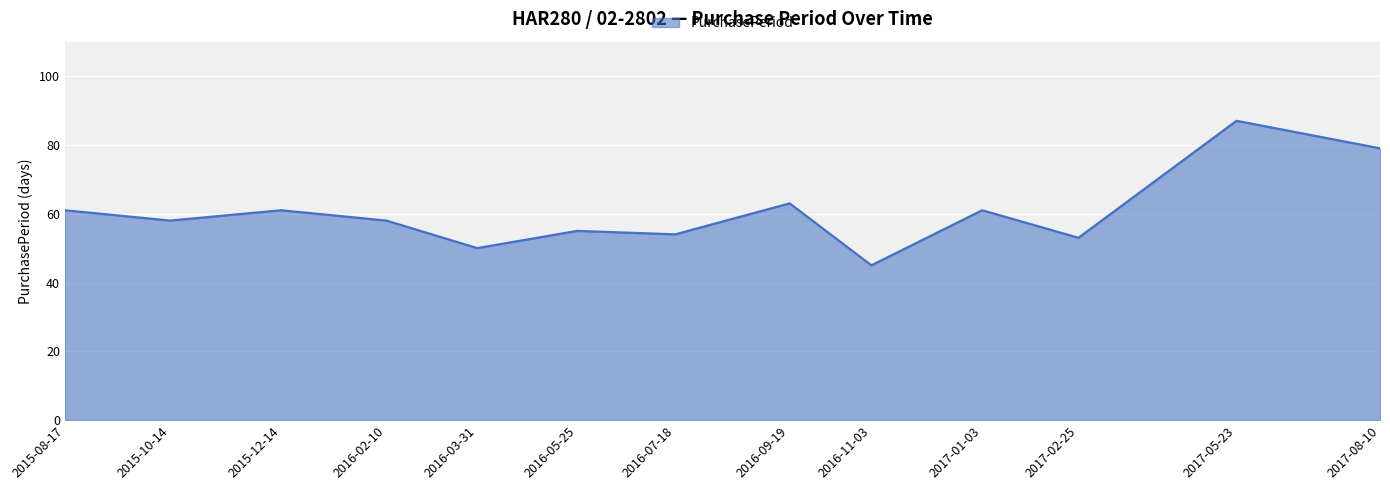

Reading left to right, extract all data points from this chart.

61	58	61	58	50	55	54	63	45	61	53	87	79